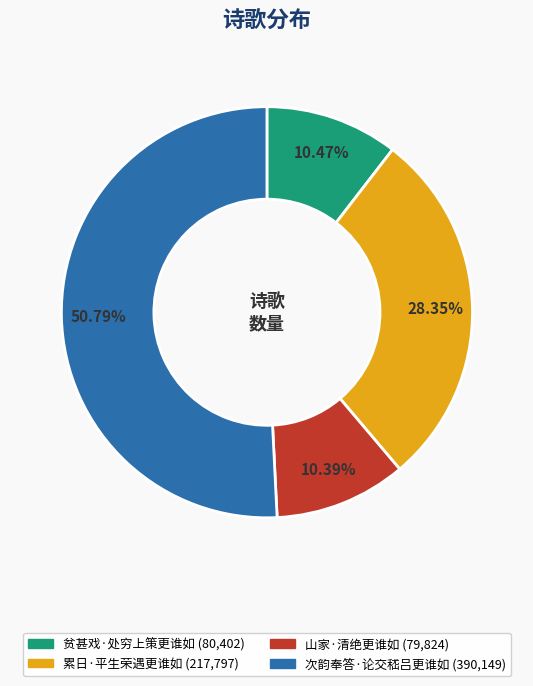

To the nearest percent, what portion does 累日·平生荣遇更谁如 represent?

28%